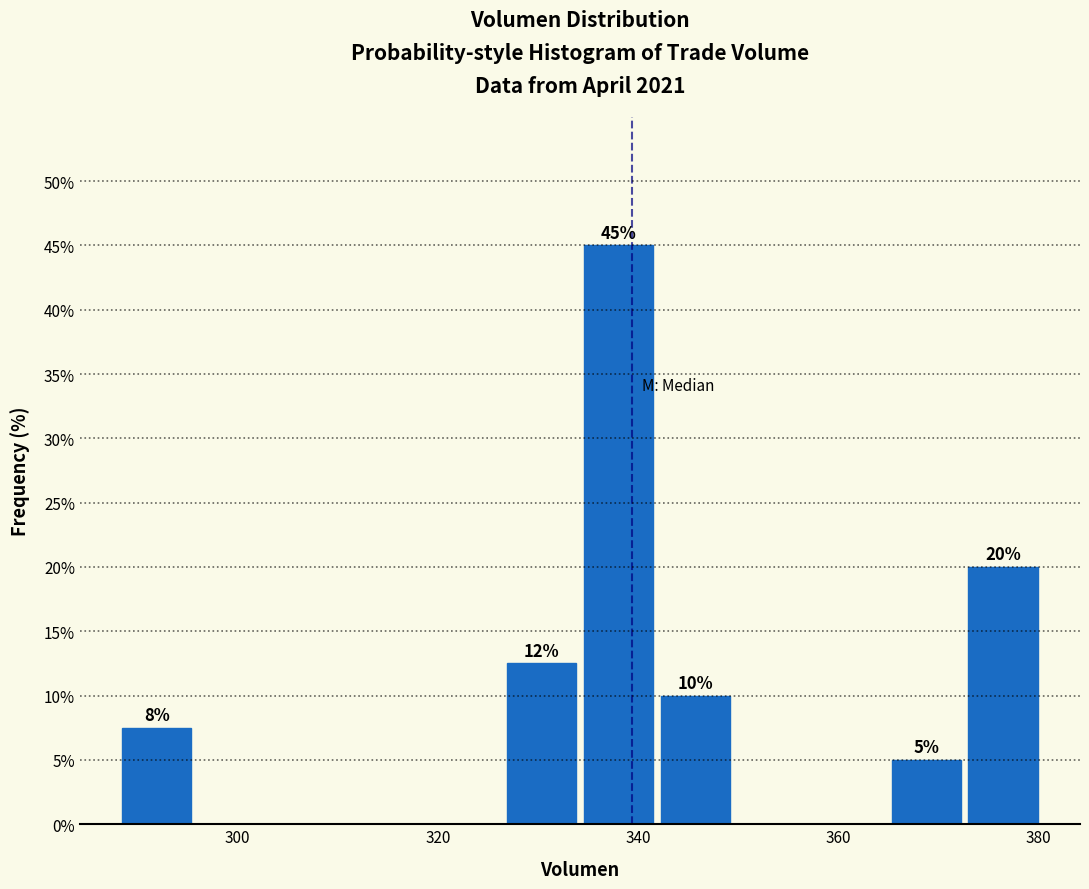

Around what value on the x-axis is the tallest bar? Give the approximate position of its centre, as read against the axis.

338